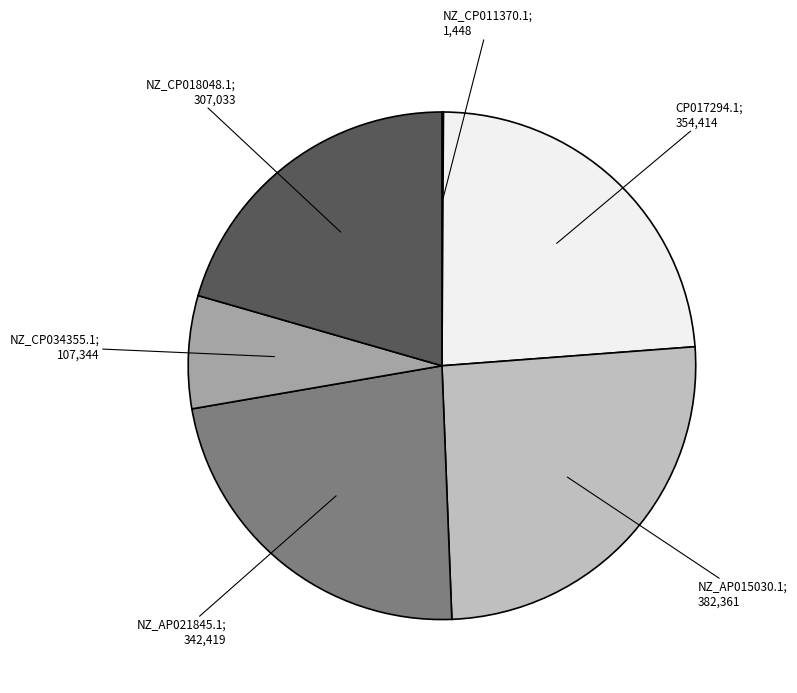

Does any single category account for the majority?

No